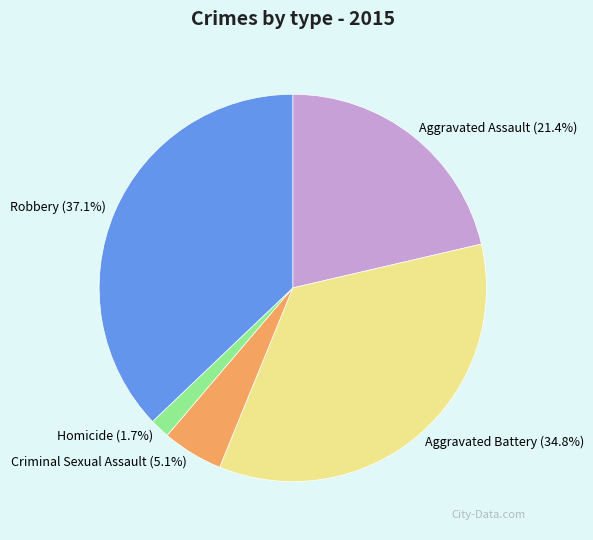

What percentage do Robbery (37.1%) and Criminal Sexual Assault (5.1%) together represent?

42.2%